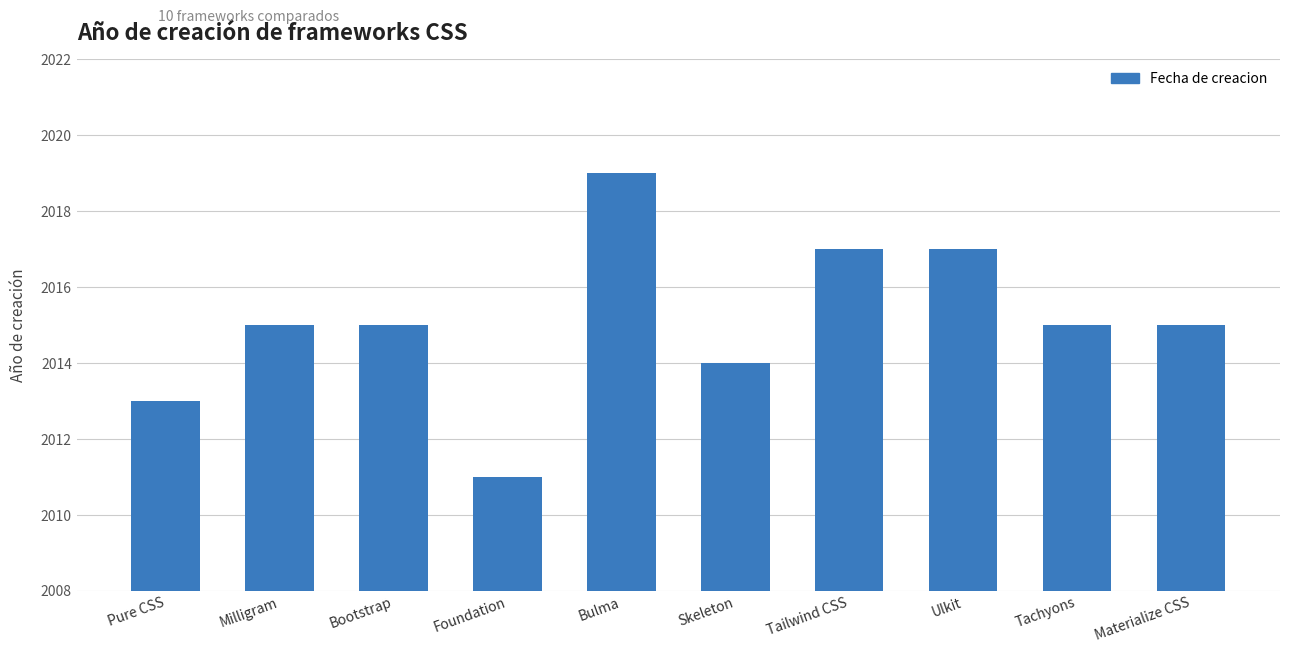

How many data points does each series have?

10